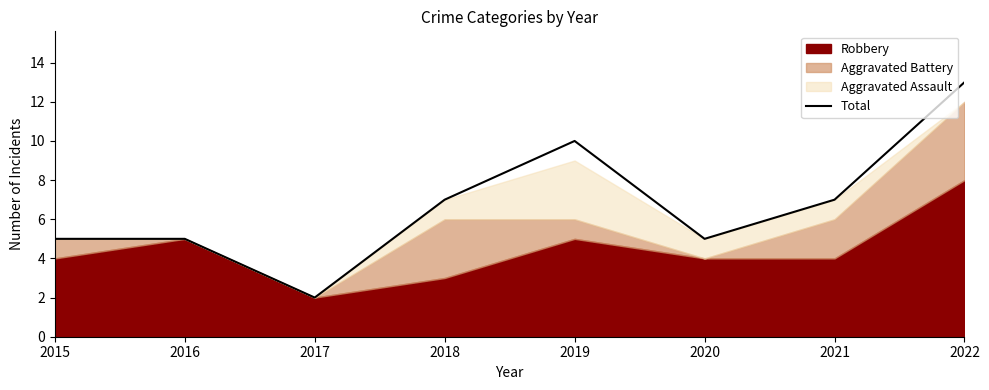

What is the difference between the values at 2017 and 2016?

3